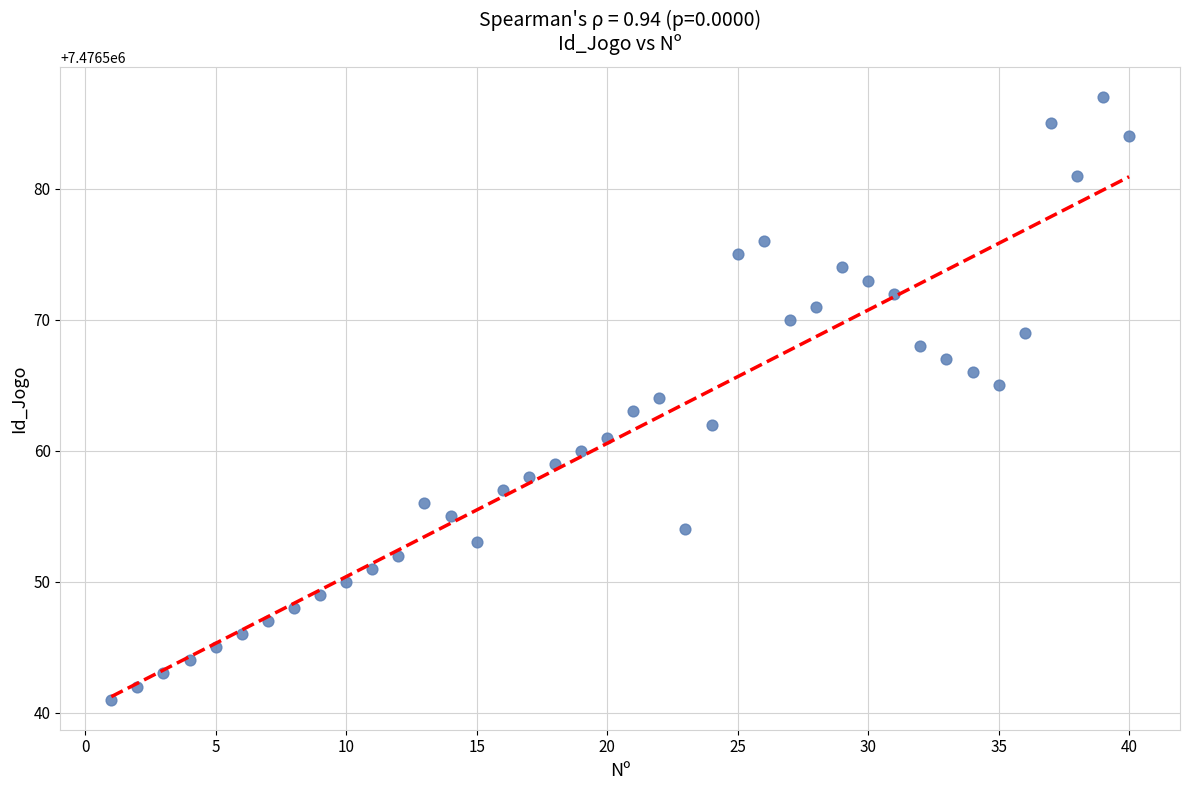

What is the range of X values (max minus min)?

39